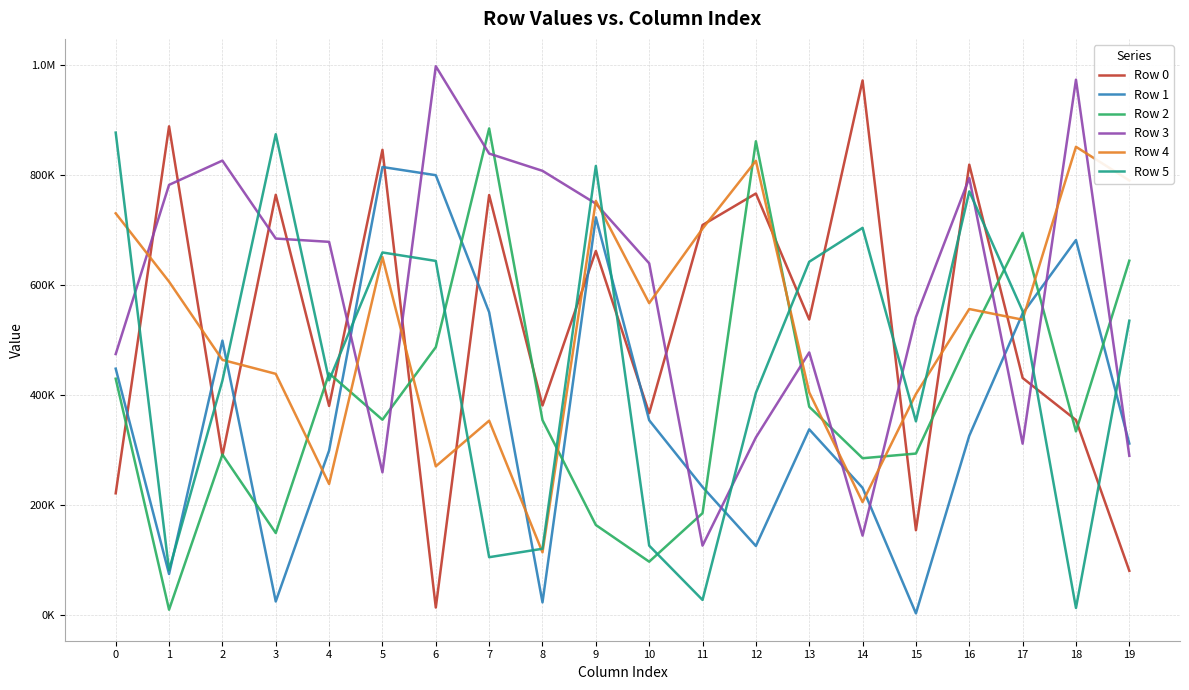

At 19, list the series in order from largest to smallest.

Row 4, Row 2, Row 5, Row 1, Row 3, Row 0